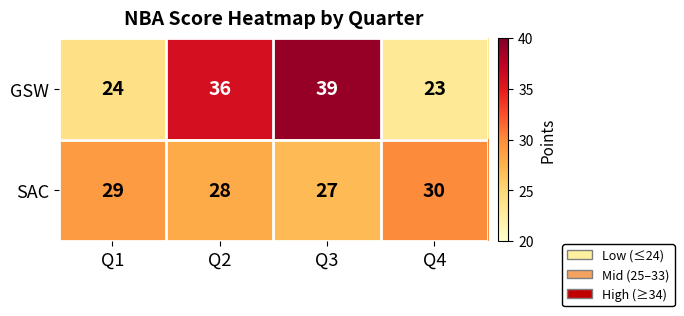

Reading left to right, transcribe all the data shown in this chart.

GSW: 24	36	39	23
SAC: 29	28	27	30